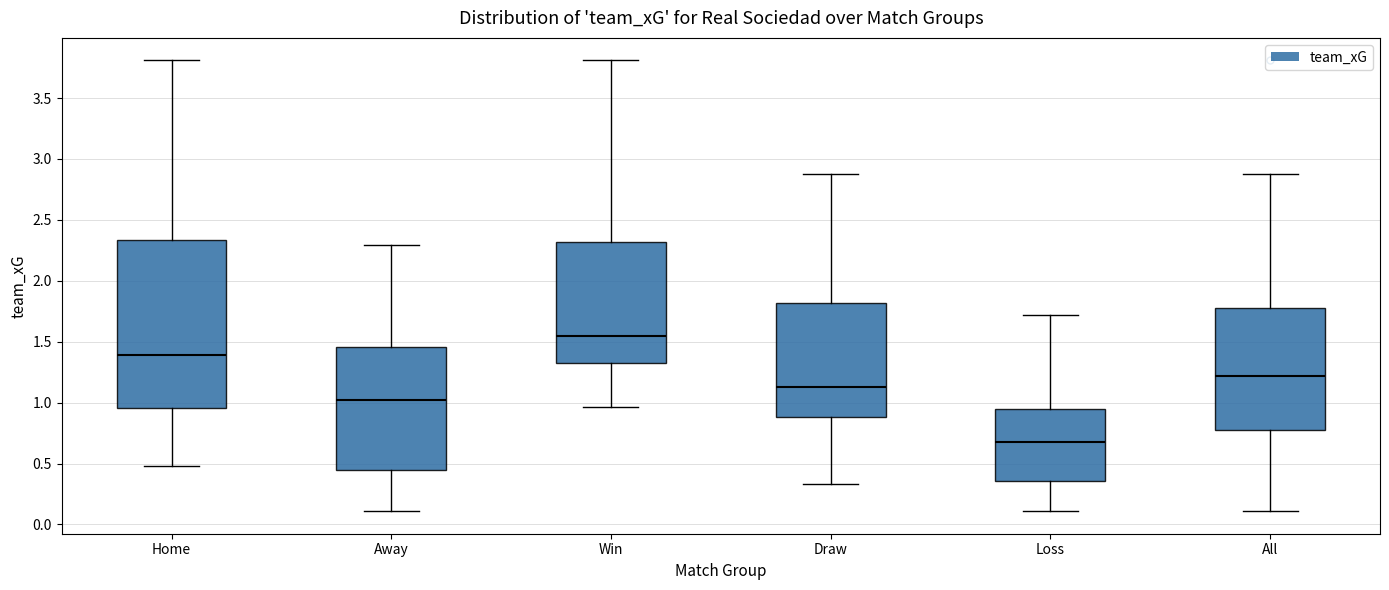

Reading left to right, read every box against the y-axis: the position of its median line, the range the box covers, and the ends of its whiskers. The values are not printed on the chart, so give them approximately, as read against the axis.

Home: median 1.40, box 0.95 to 2.35, whiskers 0.50 to 3.80
Away: median 1.05, box 0.45 to 1.45, whiskers 0.10 to 2.30
Win: median 1.55, box 1.30 to 2.30, whiskers 0.95 to 3.80
Draw: median 1.15, box 0.90 to 1.80, whiskers 0.35 to 2.90
Loss: median 0.70, box 0.35 to 0.95, whiskers 0.10 to 1.70
All: median 1.20, box 0.75 to 1.80, whiskers 0.10 to 2.90